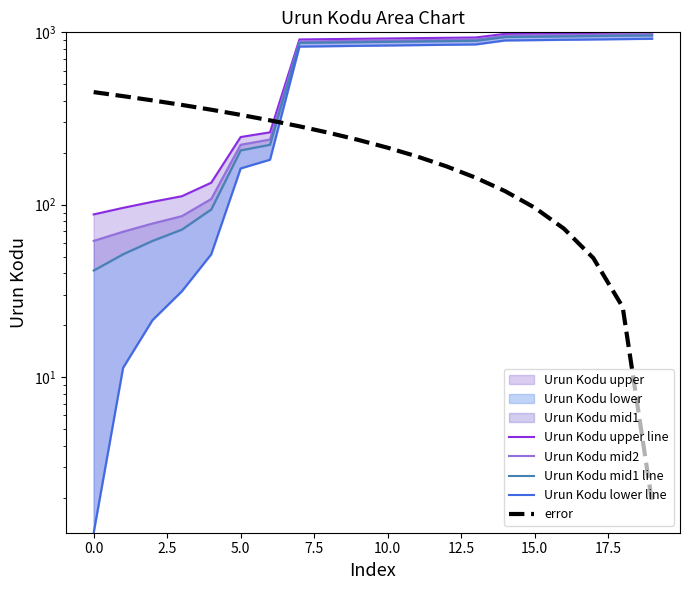

What is the minimum value shown in the chart?

1.2